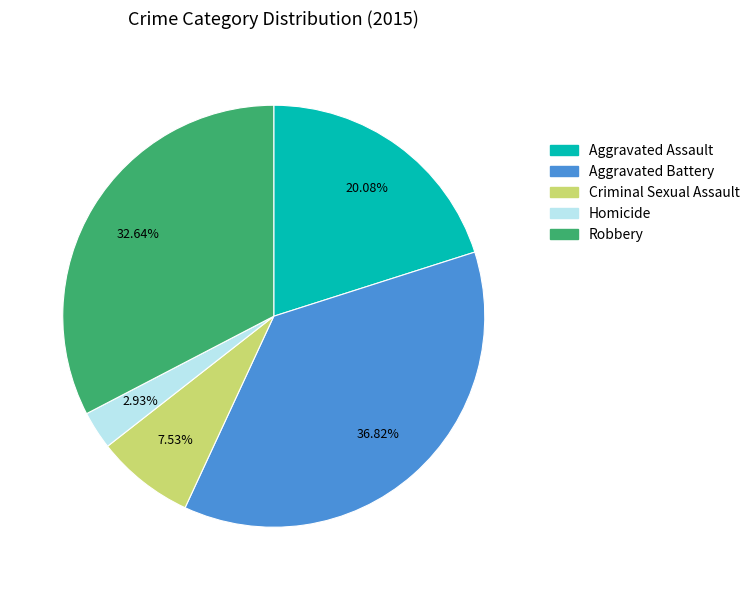

Does Robbery account for over 50% of the chart?

No